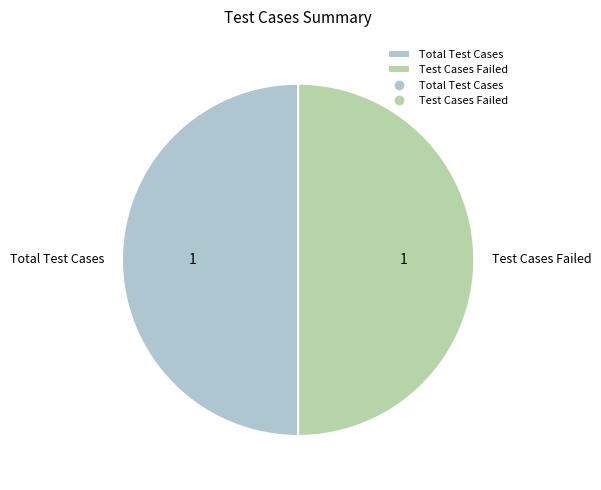

Count the number of slices in the pie.

2